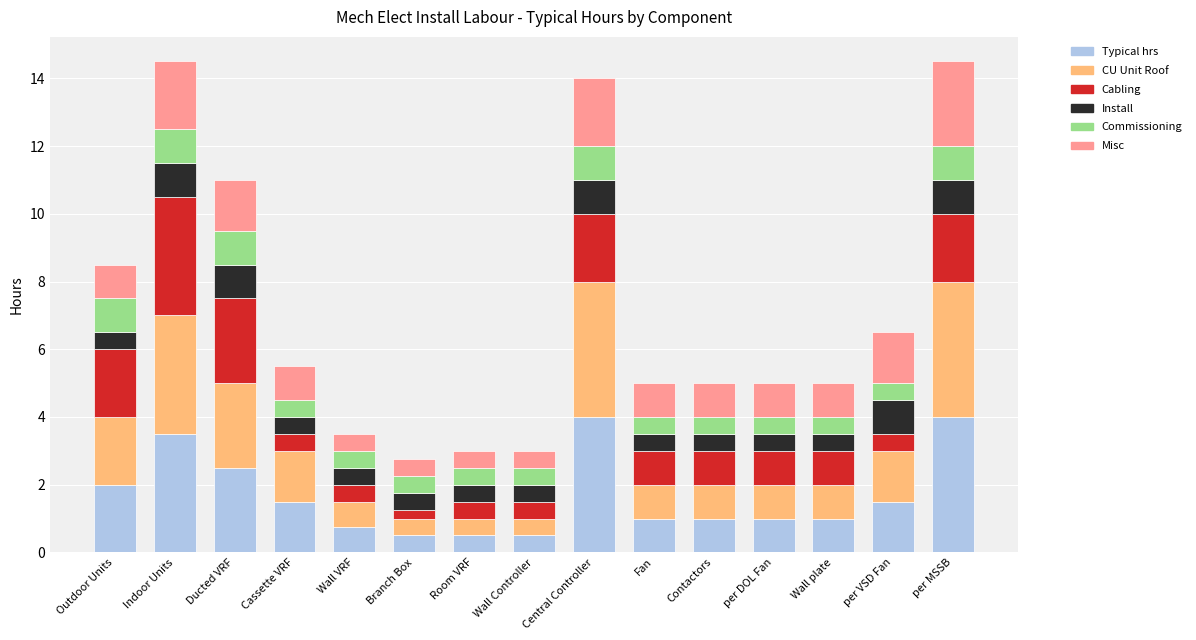

Where does the Typical hrs series first go above 1?

Outdoor Units